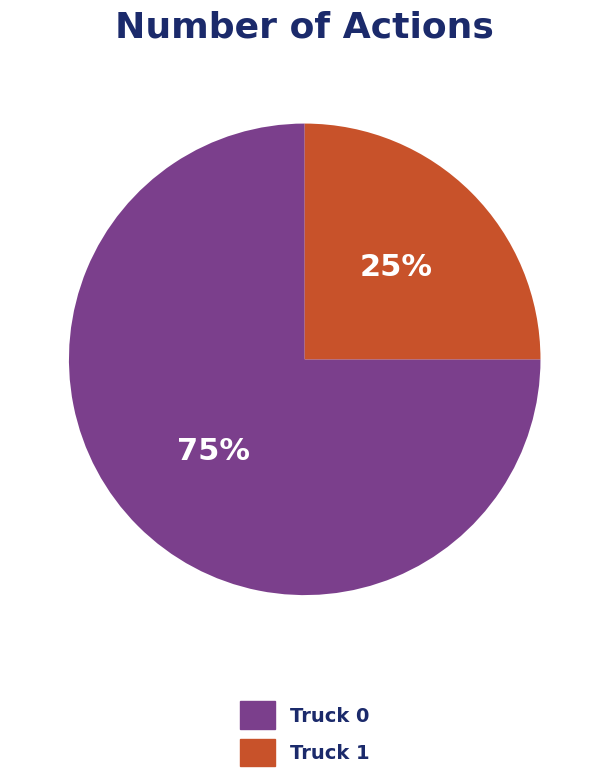

Is there any slice that represents more than half of the pie?

Yes